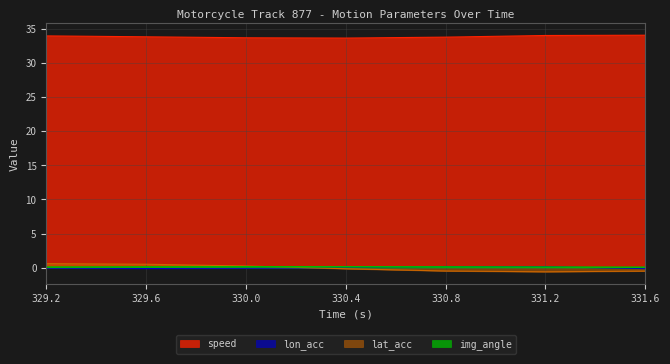

Is the value of lat_acc at 329.2 greater than the value of speed at 330.4?

No